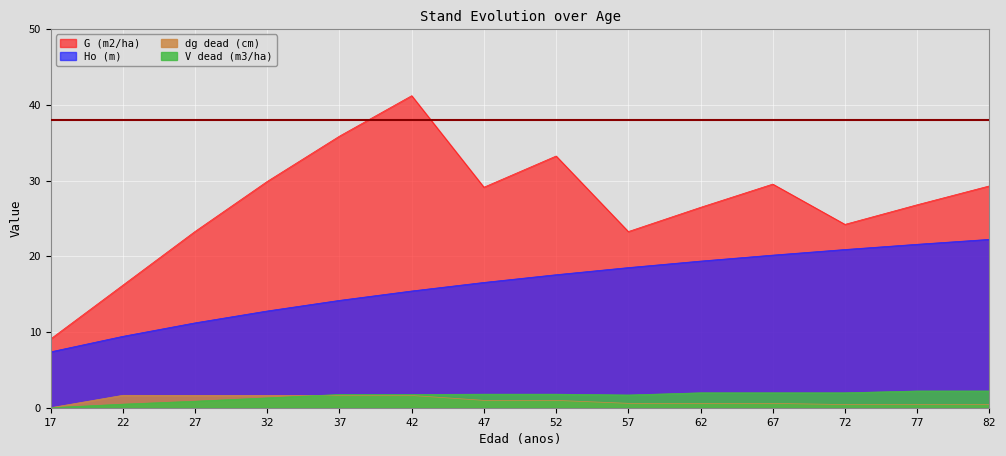

Is it true that dg dead (cm) equals 1.0 at 52?

True